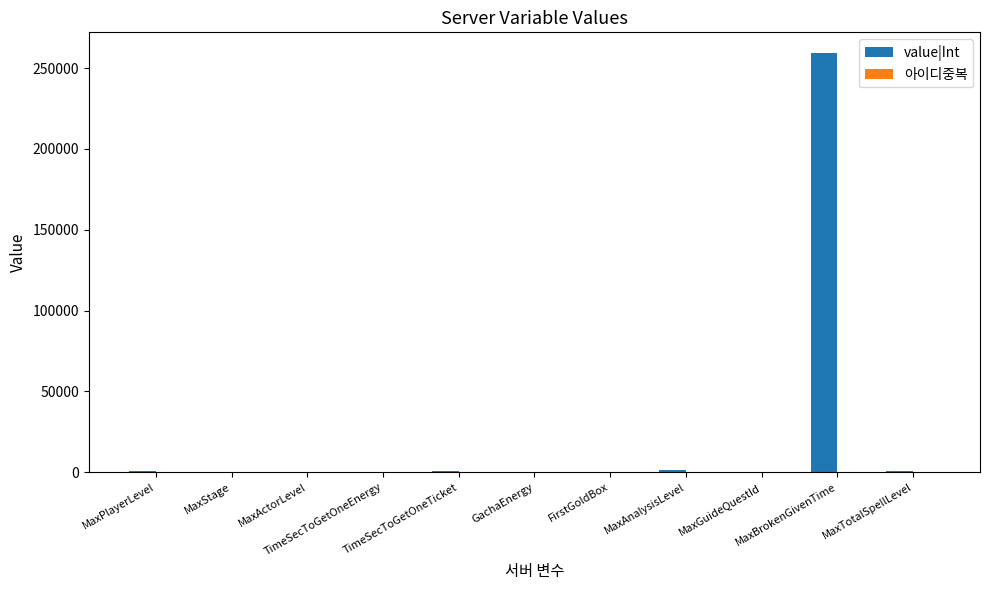

How many series are shown in this chart?

2